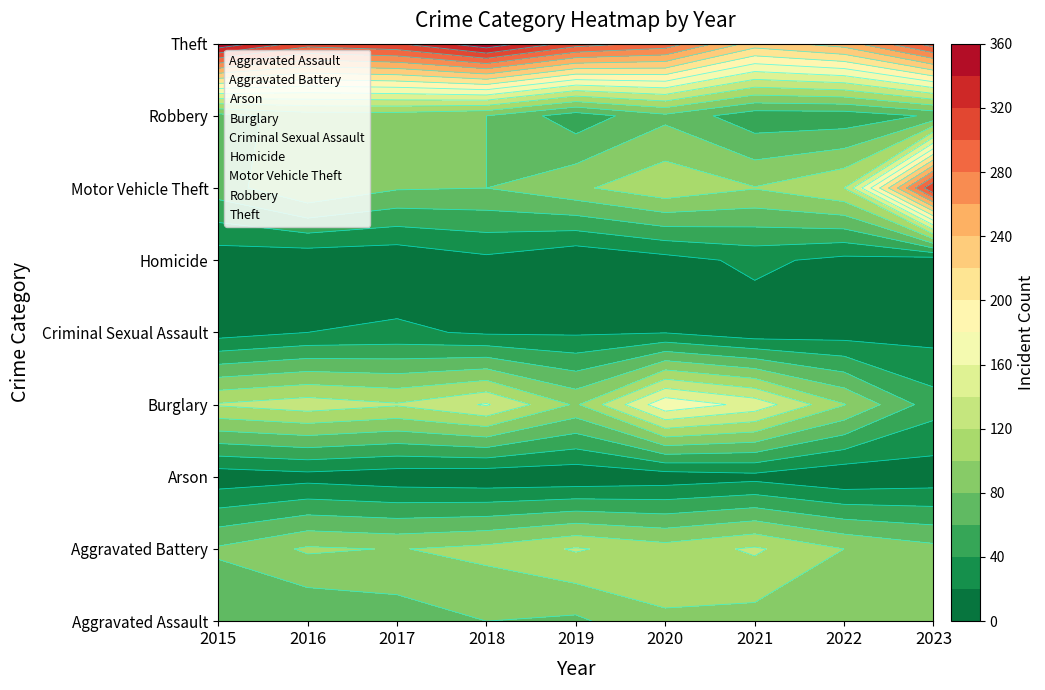

Reading left to right, extract all data points from this chart.

Aggravated Assault: 62	60	69	80	76	98	92	92	93
Aggravated Battery: 83	103	99	106	122	109	123	100	86
Arson: 7	12	7	4	4	8	13	3	8
Burglary: 122	131	122	142	97	175	153	101	49
Criminal Sexual Assault: 11	20	24	17	17	19	7	10	12
Homicide: 7	4	3	15	1	12	25	14	7
Motor Vehicle Theft: 70	100	82	80	96	115	101	120	321
Robbery: 72	89	89	80	48	75	47	47	63
Theft: 357	310	319	356	311	294	231	250	311